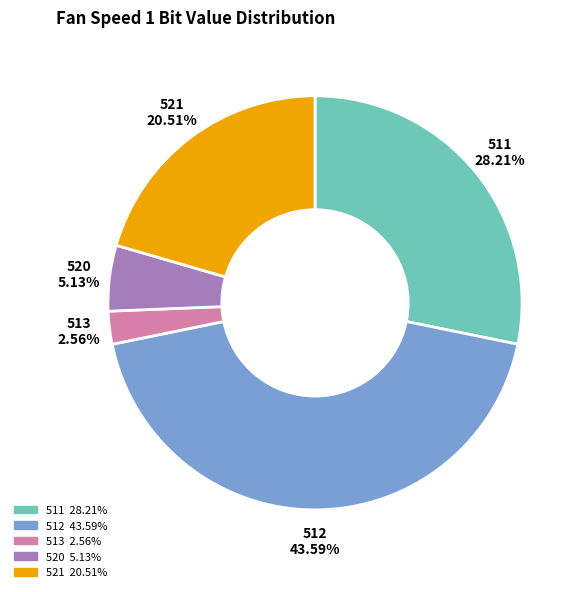

Combined, do 512 and 513 account for over 50%?

No